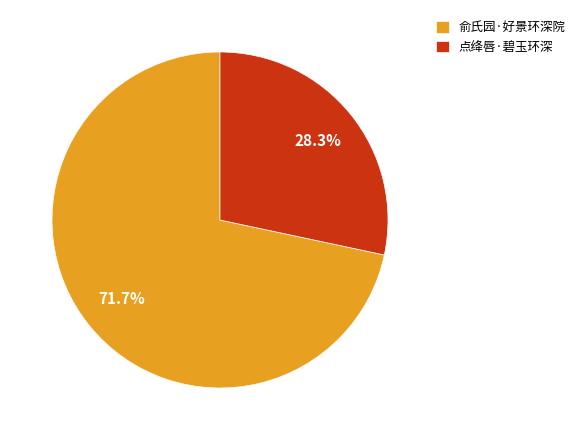

Is 俞氏园·好景环深院 the majority of the pie?

Yes